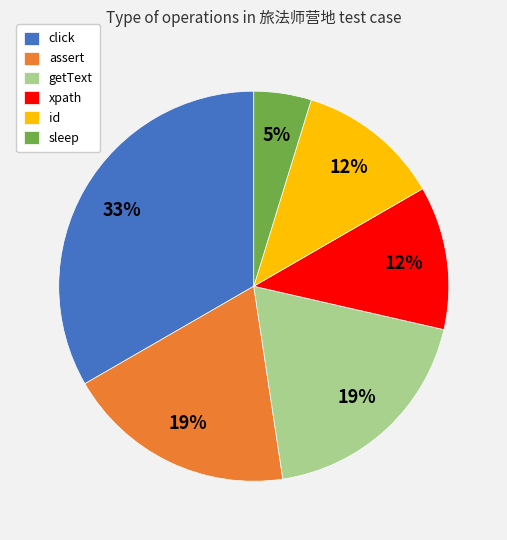

Count the number of slices in the pie.

6